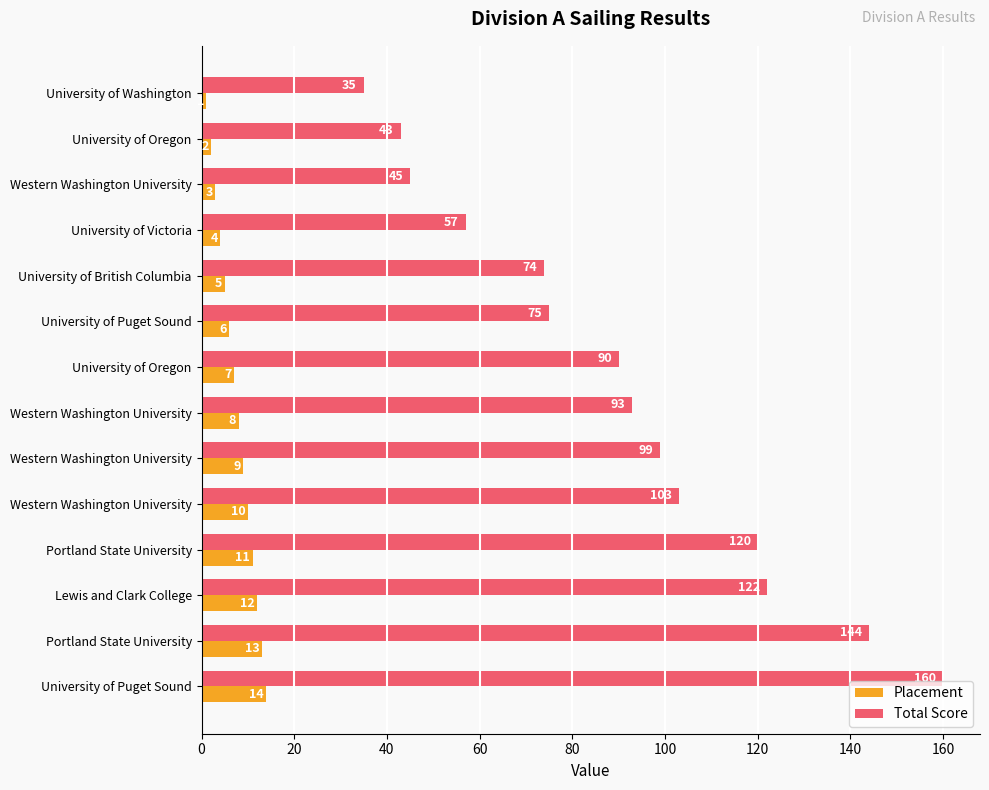

Reading left to right, what are all the values shown in this chart?

Placement: 1	2	3	4	5	6	7	8	9	10	11	12	13	14
Total Score: 35	43	45	57	74	75	90	93	99	103	120	122	144	160